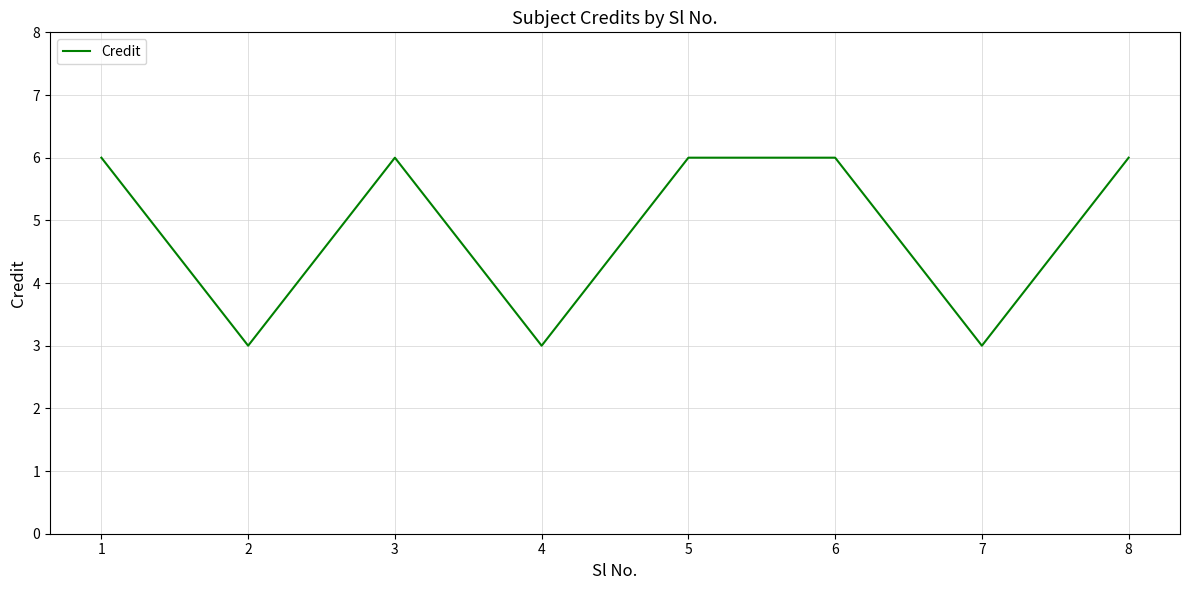

What is the difference between the maximum and second lowest values?

3